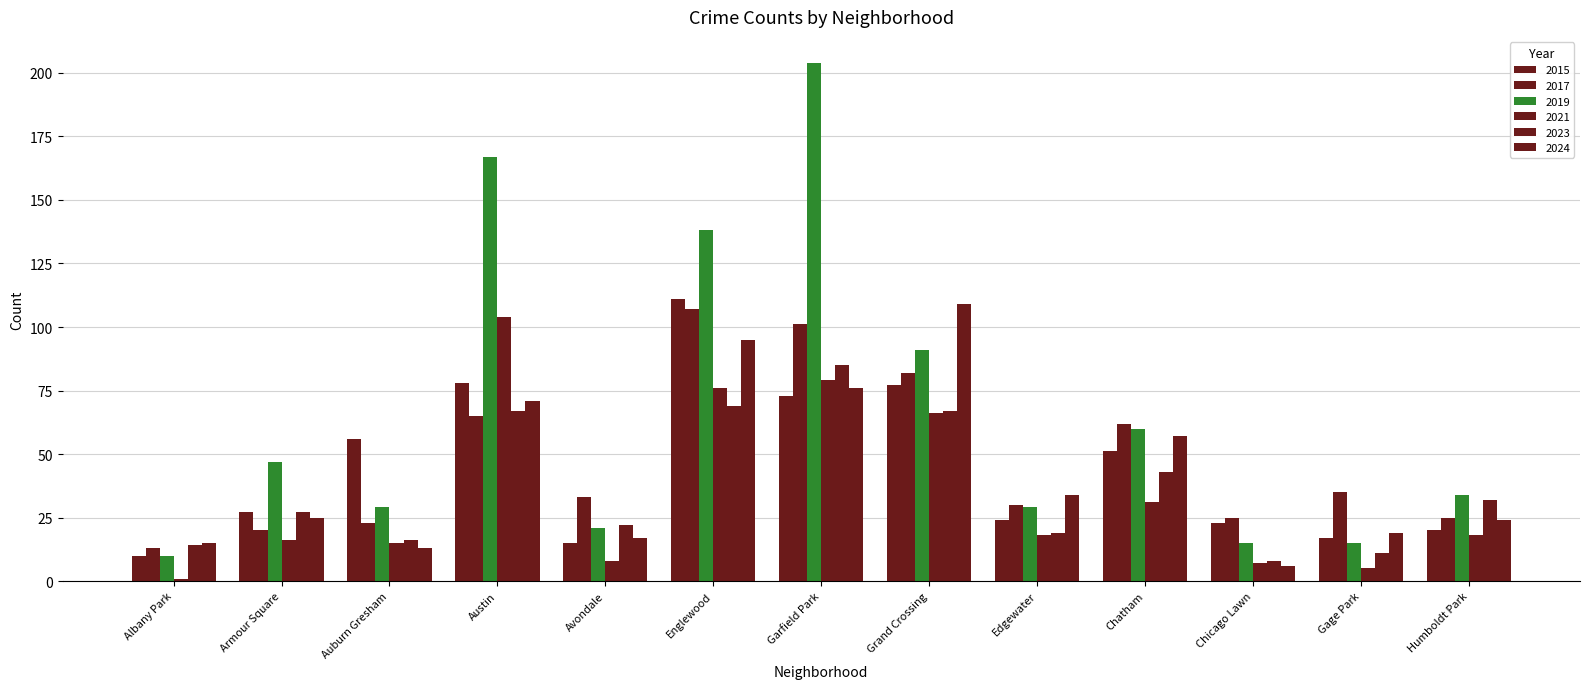

Read the 2023 value at Gage Park.

11